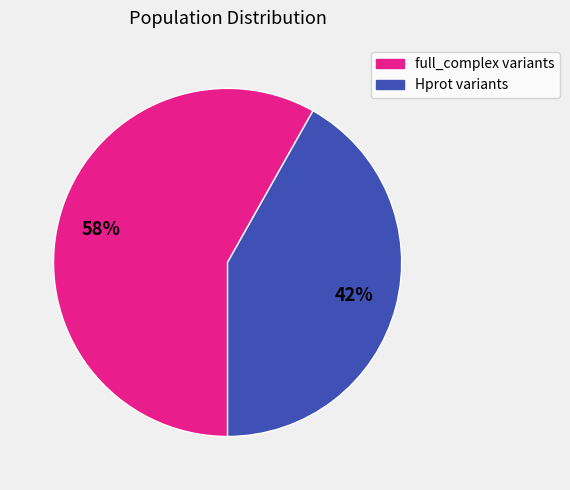

To the nearest percent, what is the average slice percentage?

50%